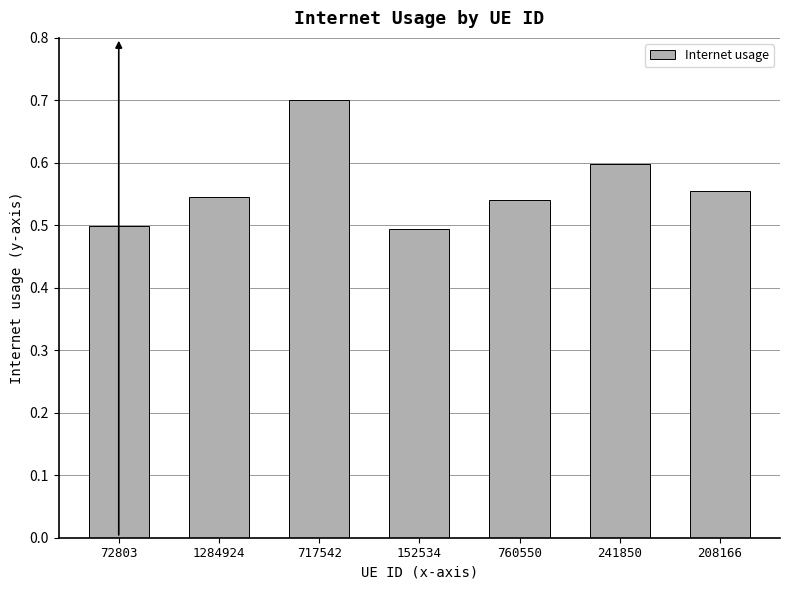

Read the value at 717542.

0.7